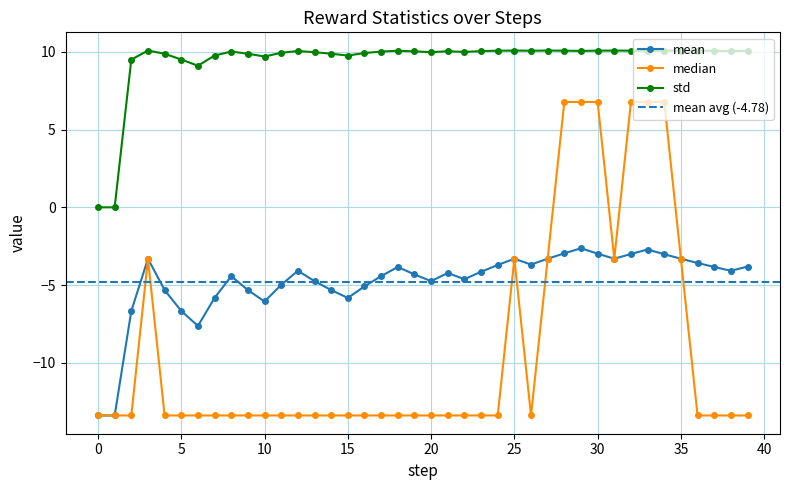

Where is the first local maximum for mean?

3